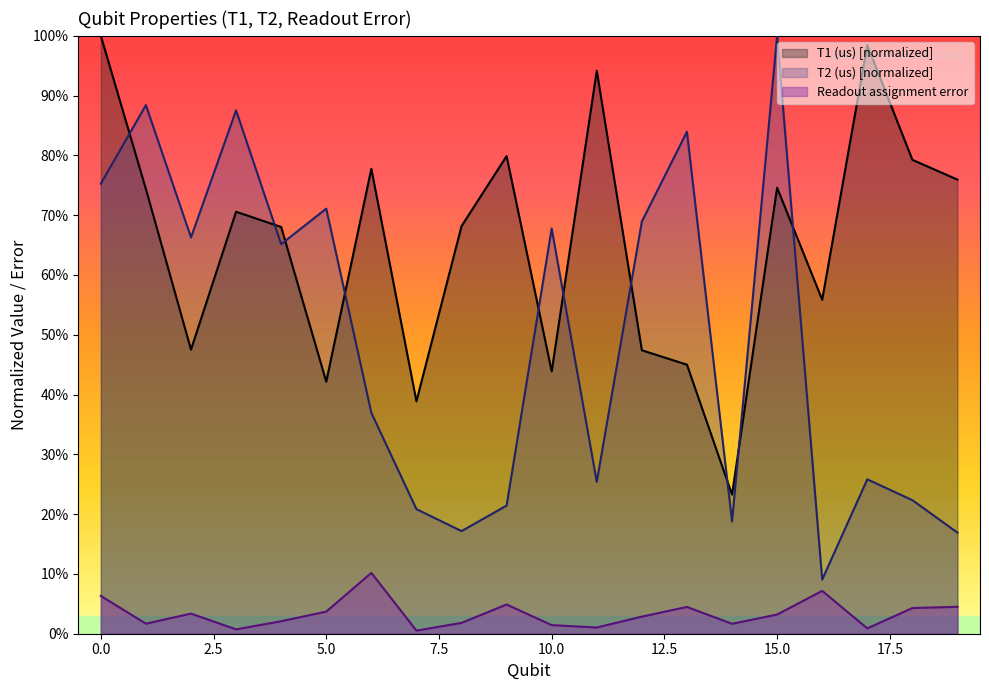

True or false: Readout assignment error and T1 (us) cross at least once.

False